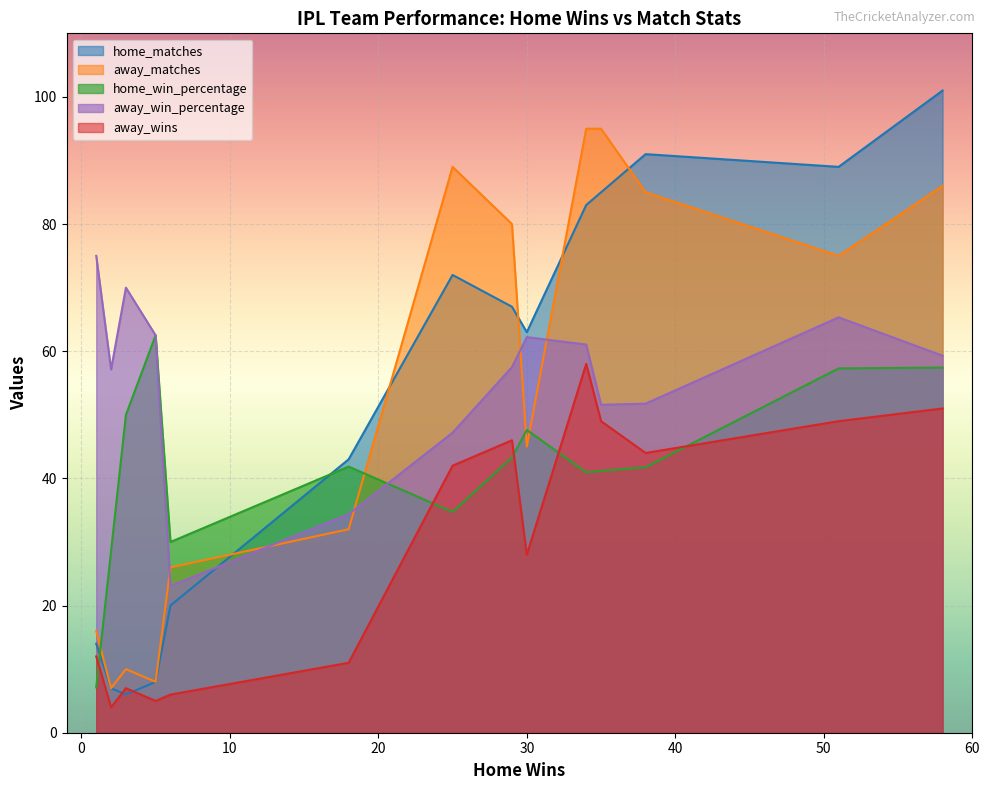

What is the maximum value for home_win_percentage?

62.5